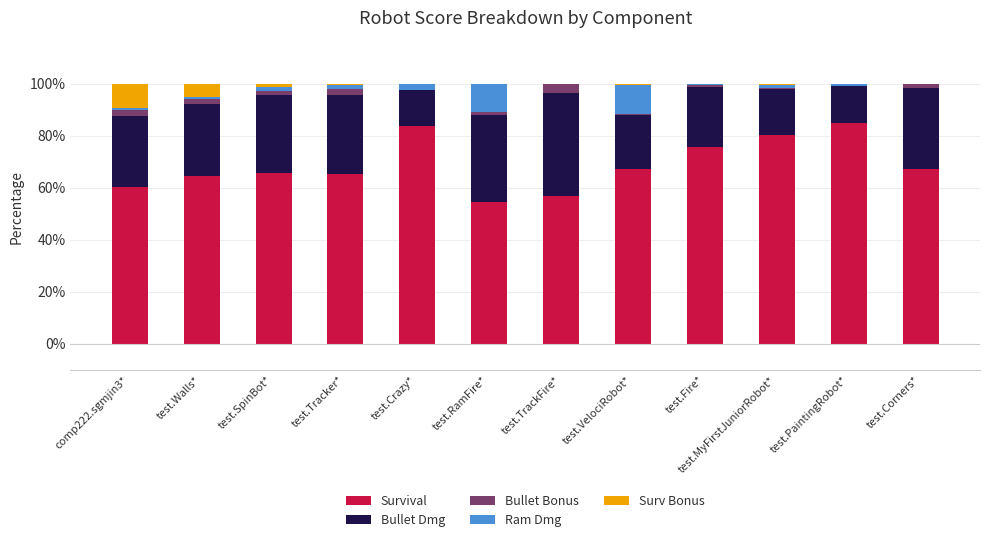

Are the bars grouped side by side (vs. stacked)?

No